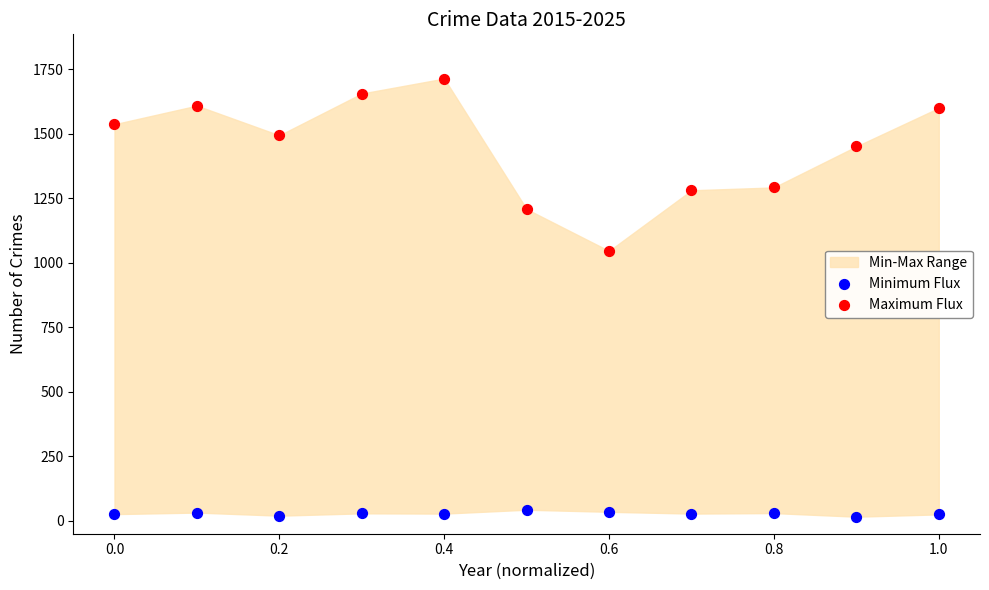

Which series has the largest Y range (max minus min)?

Maximum Flux